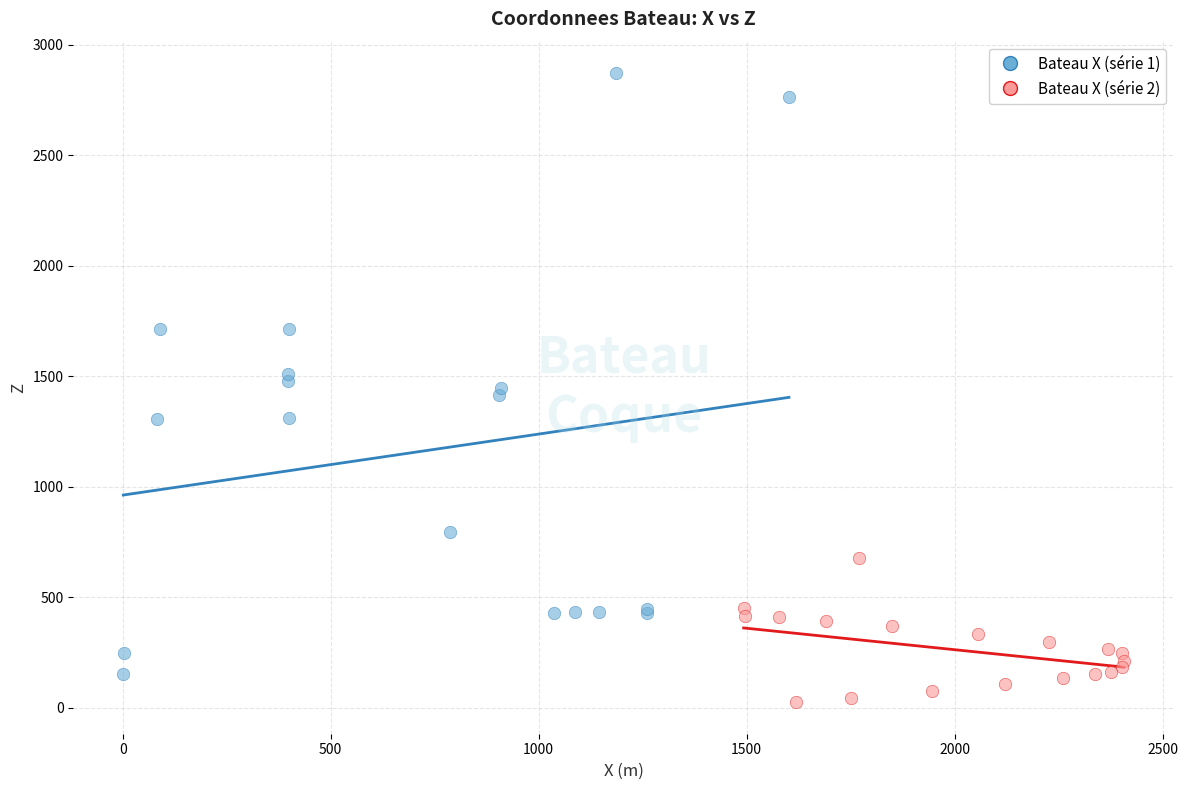

Which series contains the highest Y value?

Bateau X (série 1)